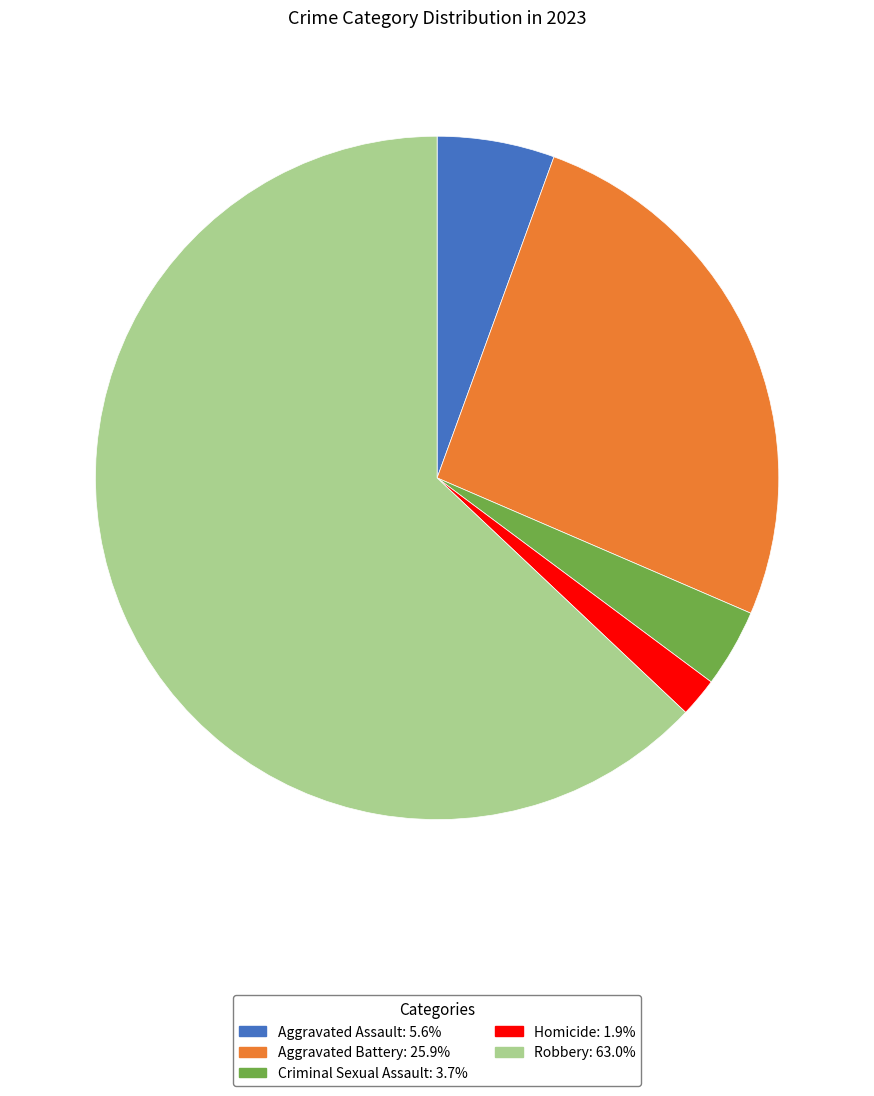

Do Robbery and Criminal Sexual Assault together represent more than half of the pie?

Yes